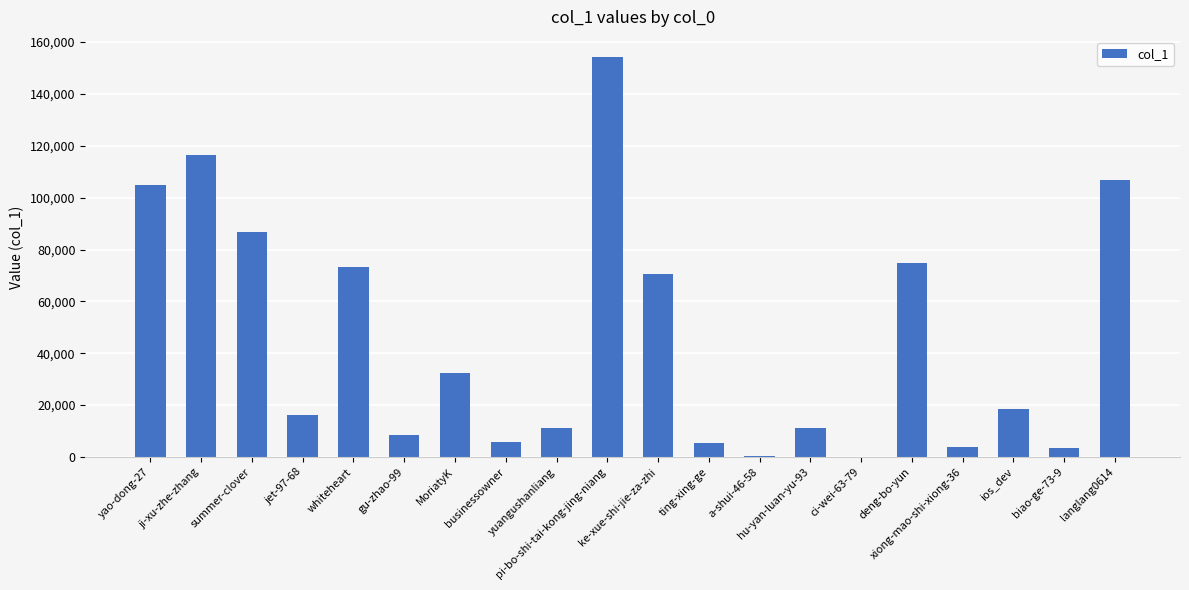

What is the sum of all values?

904478